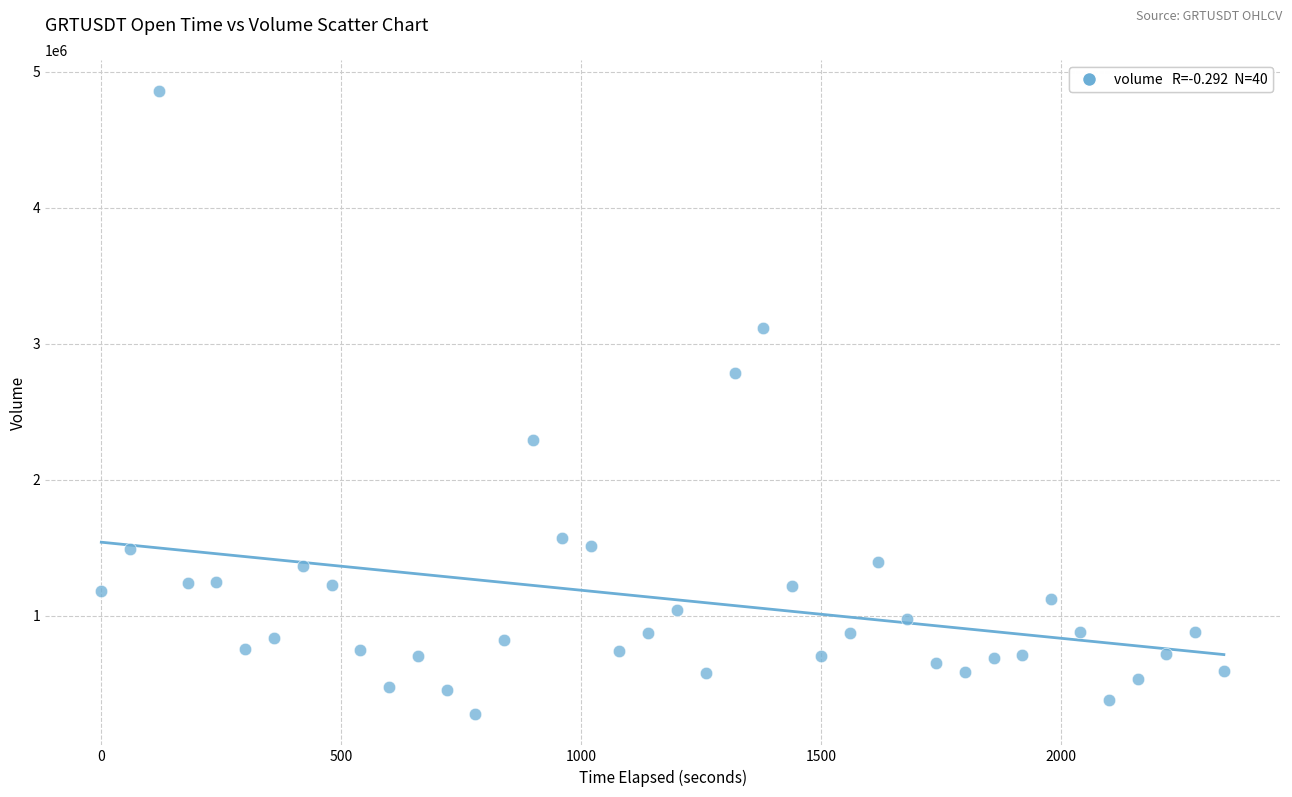

What is the range of Y values (max minus min)?

4580447